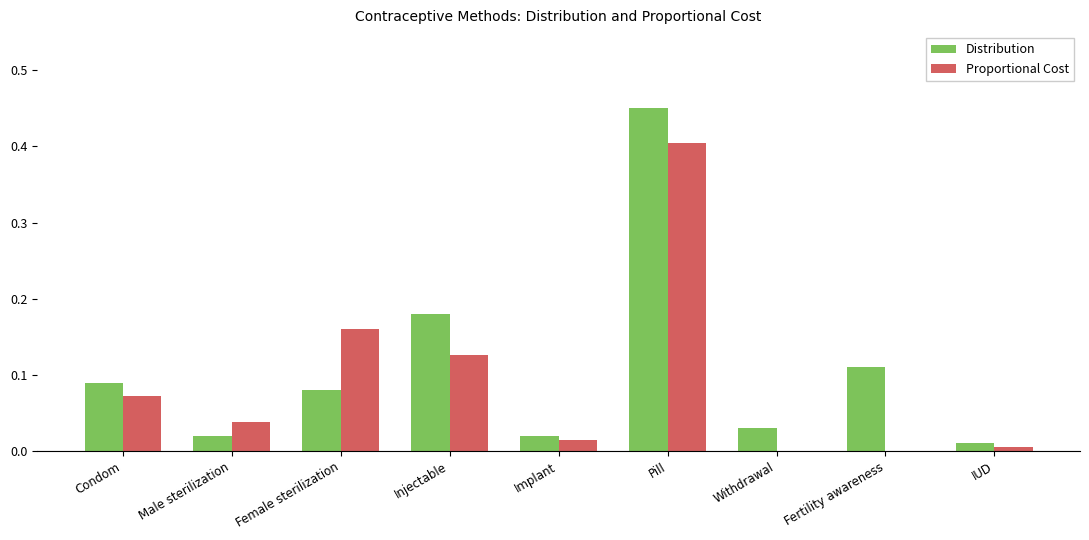

Is the value of Proportional Cost at Female sterilization greater than the value of Distribution at Injectable?

No